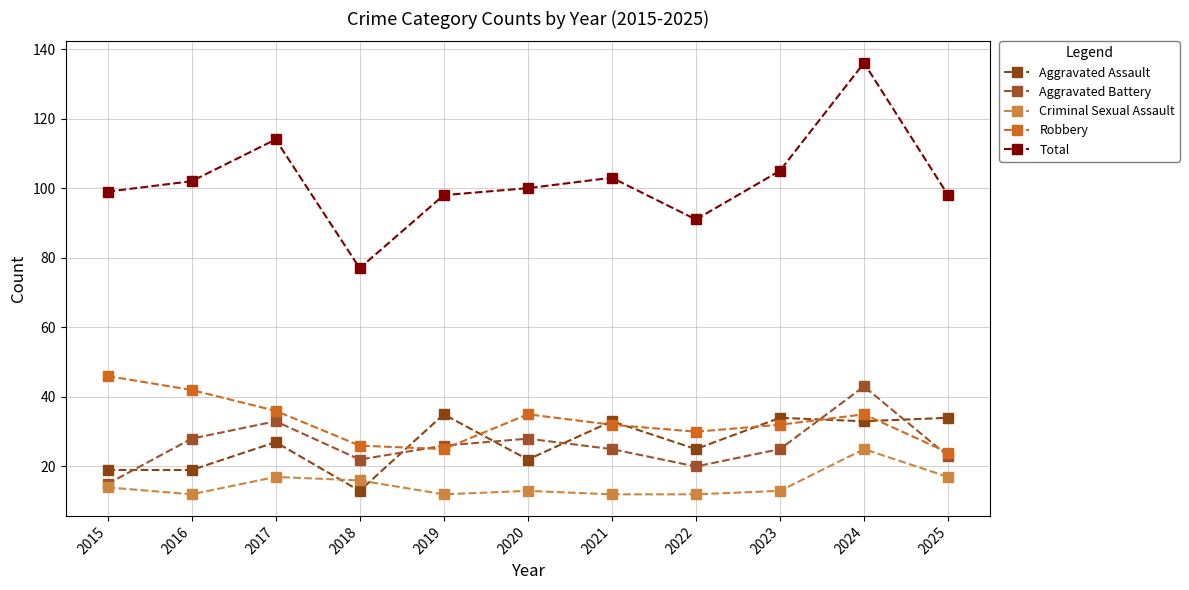

Where does the Aggravated Assault series first go above 27?

2019